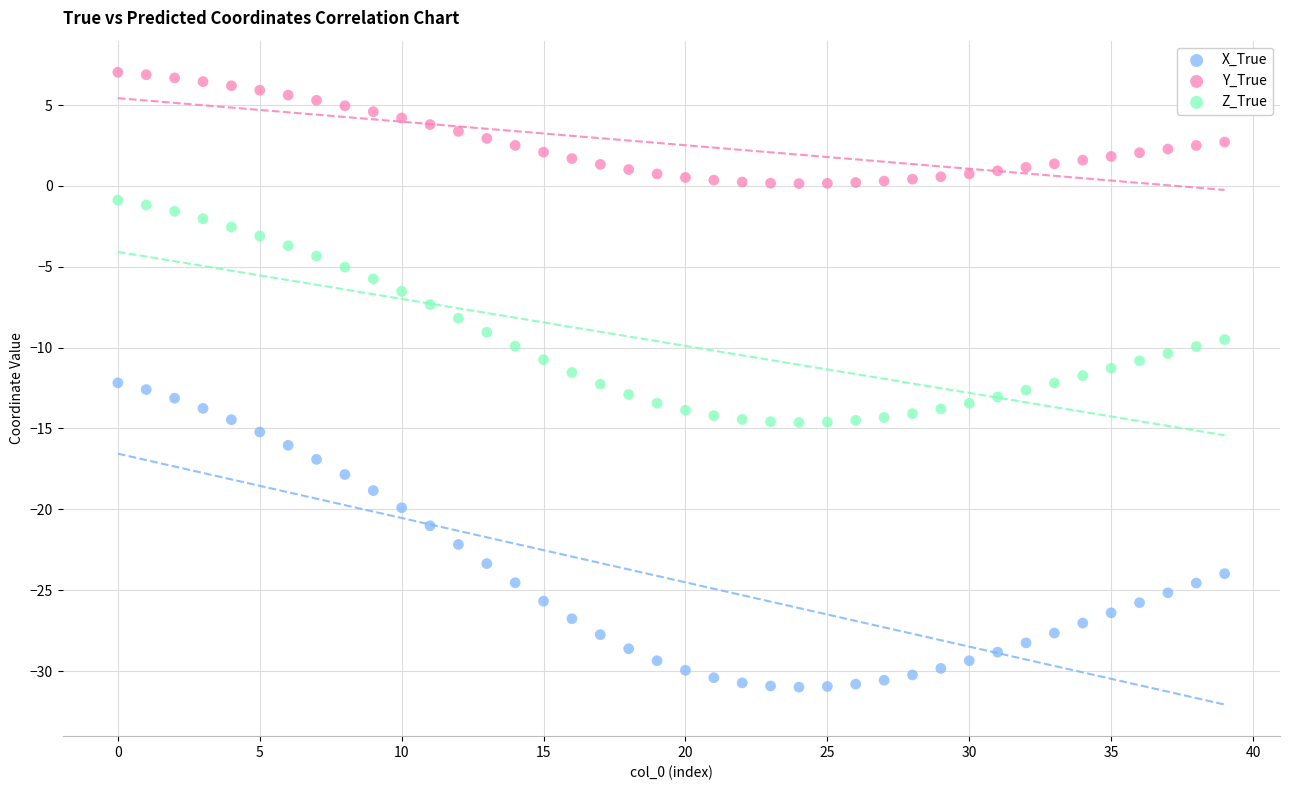

Which series has the widest spread of Y values?

X_True